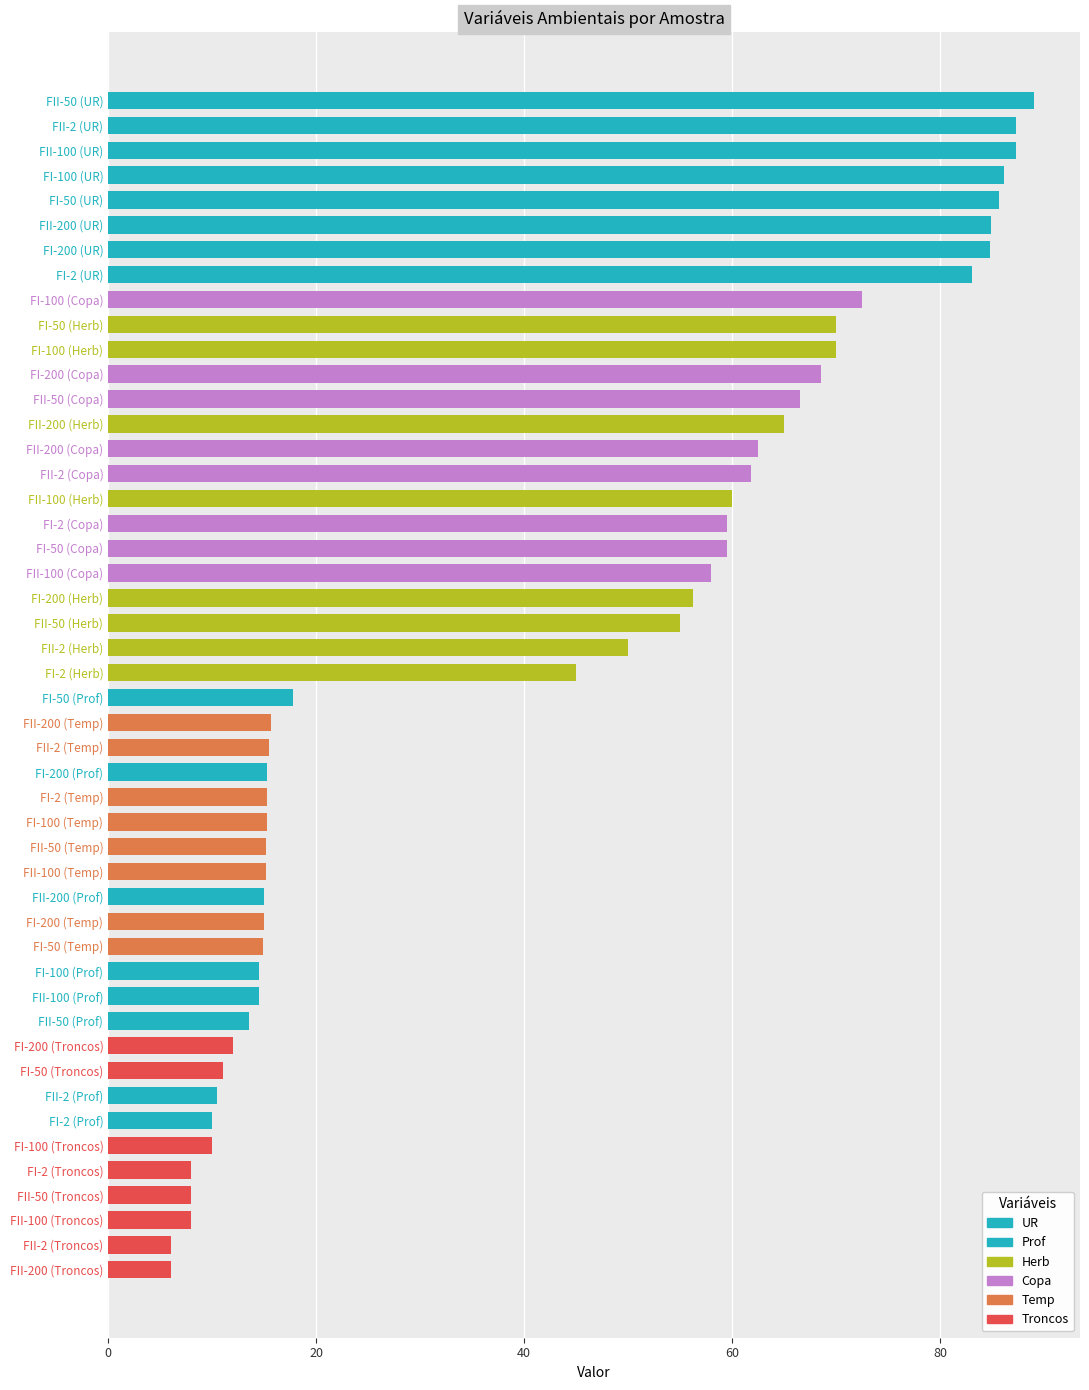

How many bars are there in total?

48